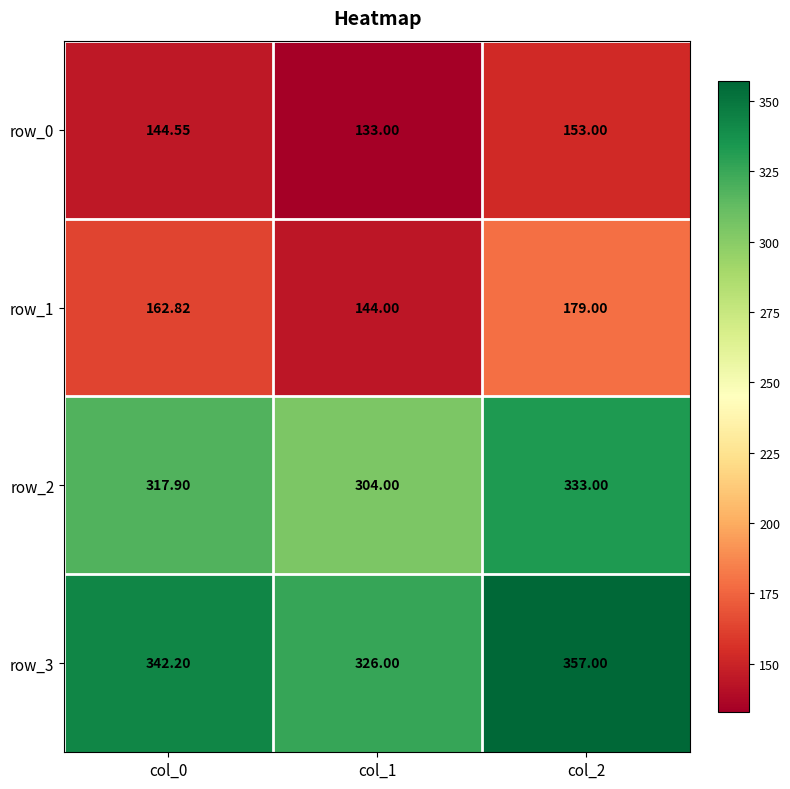

How many distinct data groups are displayed?

4